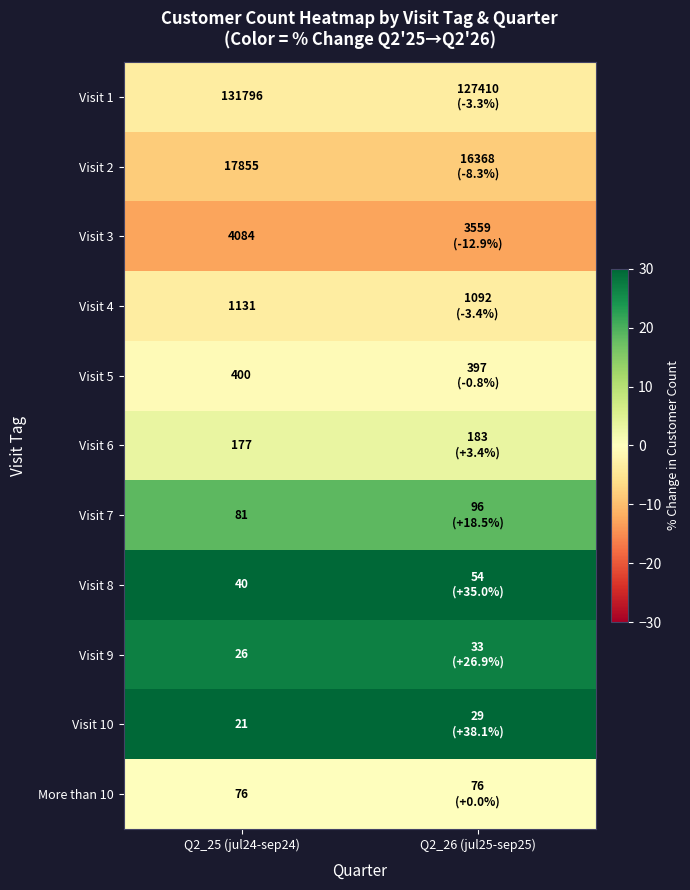

Is the value of Visit 10 at Q2_25 (jul24-sep24) greater than the value of More than 10 at Q2_25 (jul24-sep24)?

No